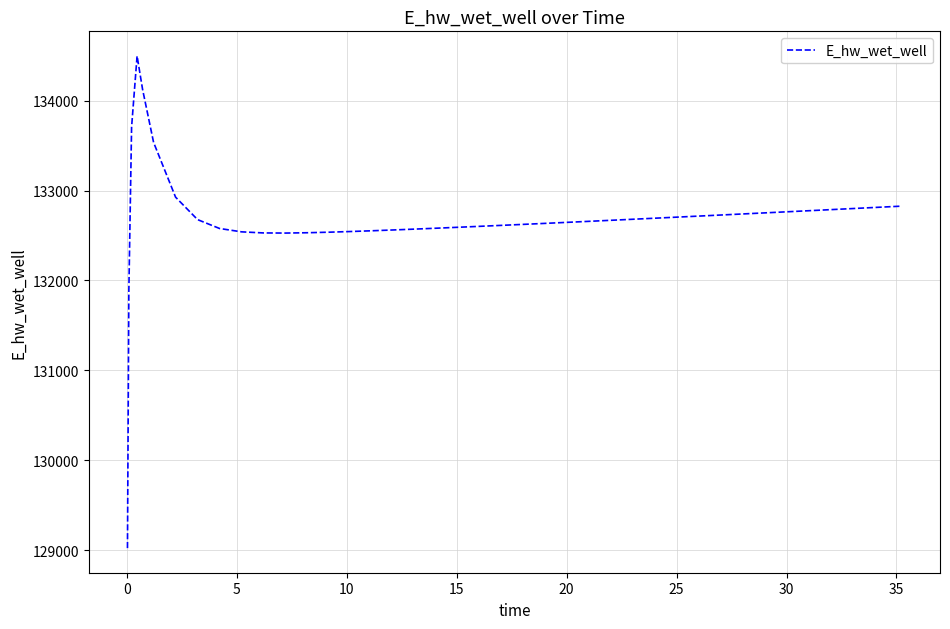

What is the minimum value shown in the chart?

129022.2